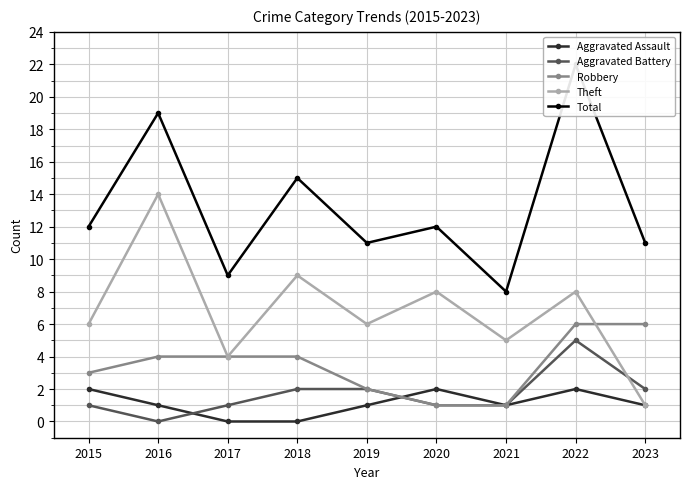

What is the sum of all Aggravated Battery values?

15